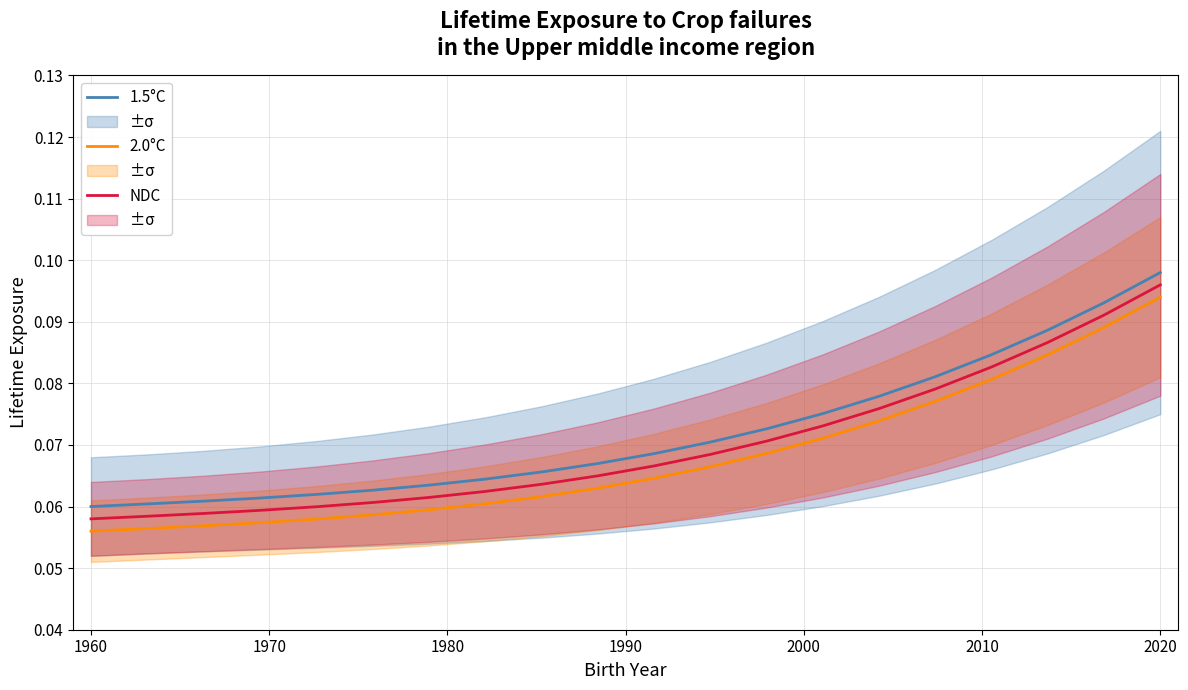

True or false: 2.0°C has more than 2 interior local peaks.

False